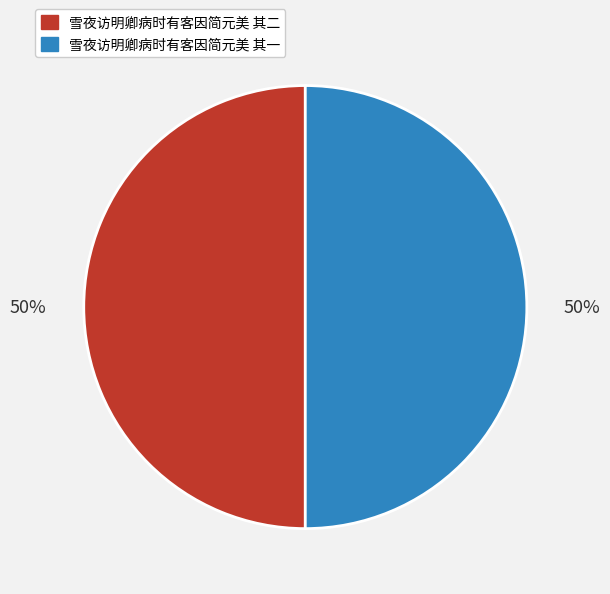

How many segments does this pie chart have?

2